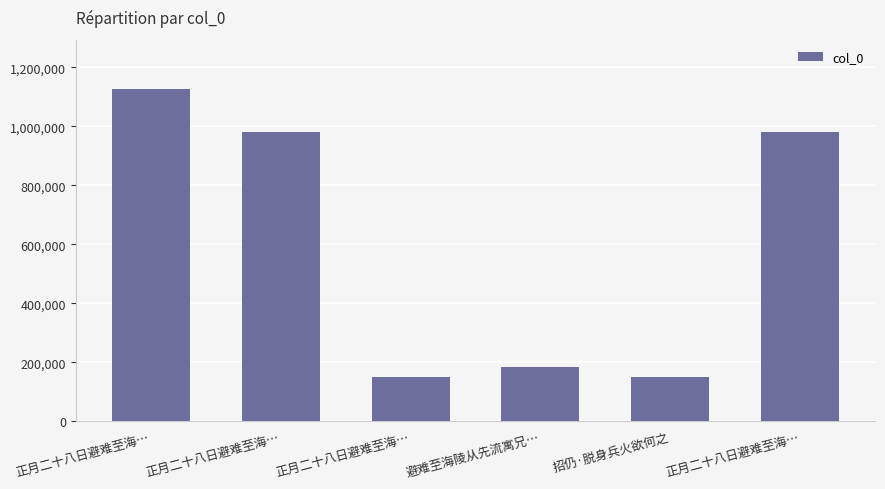

What is the difference between the values at 招仍·脱身兵火欲何之 and 避难至海陵从先流寓兄…?

33916